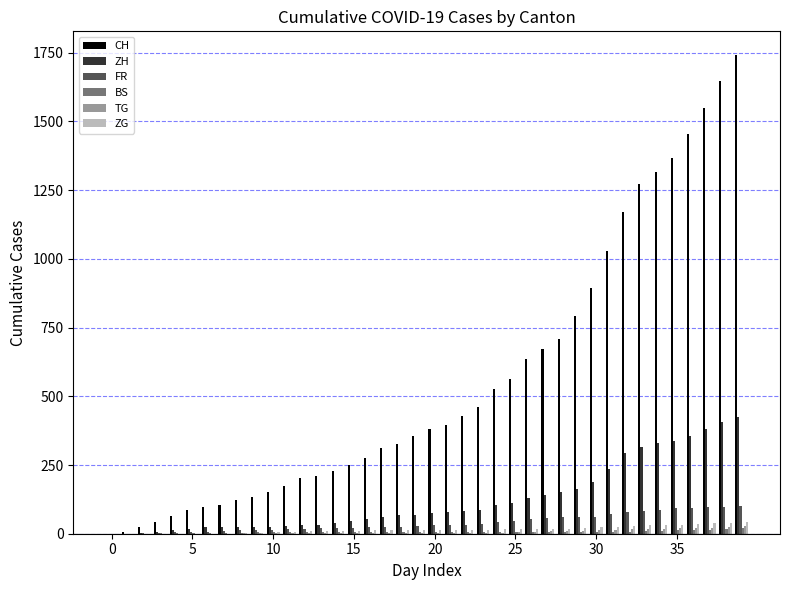

Which series has the largest total across all categories?

CH